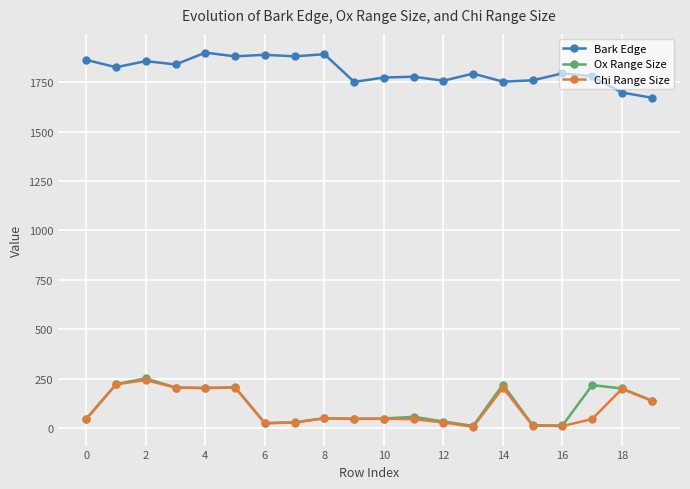

At how many categories does at least one series exceed 768?

20